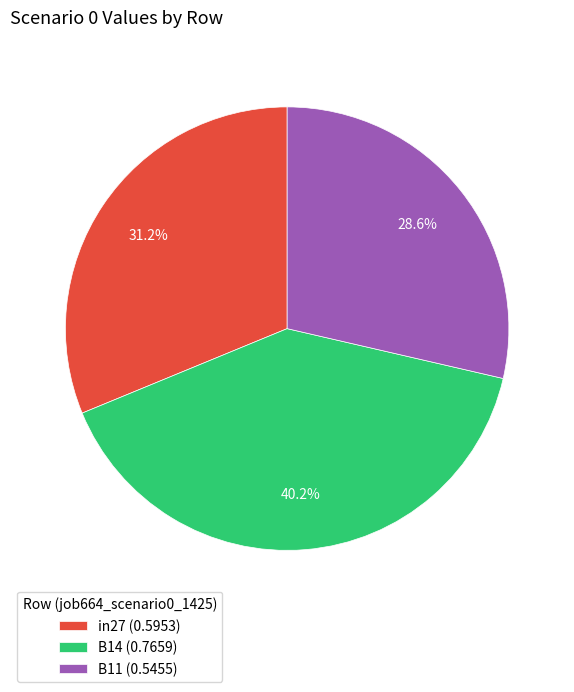

Which slice is the smallest?

B11